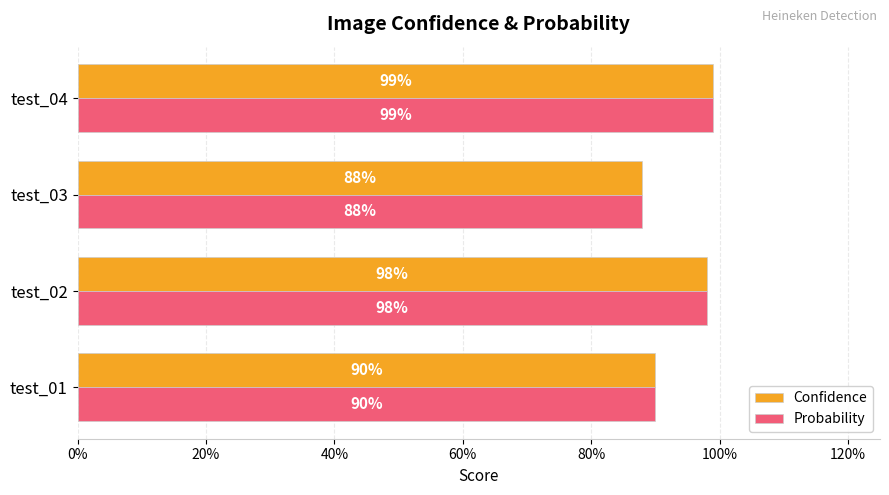

Which series has the widest spread of values?

Confidence